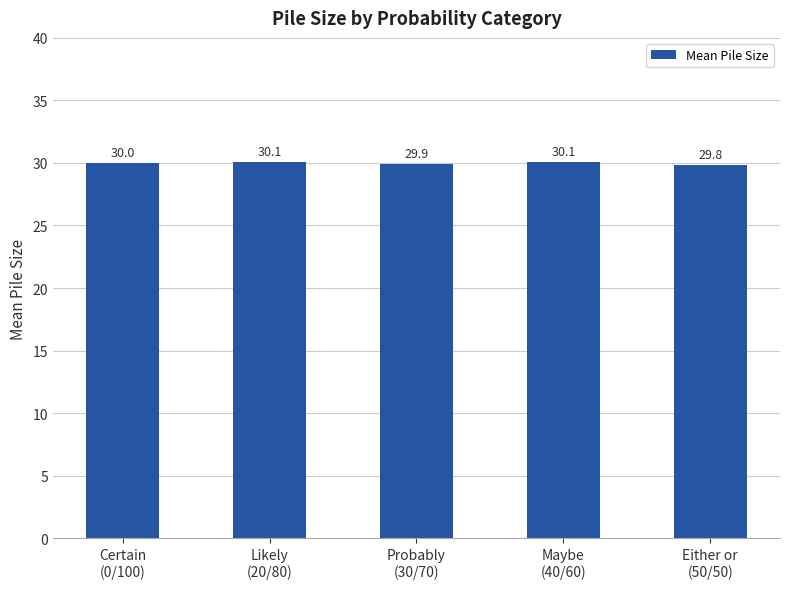

What is the average value?

30.0